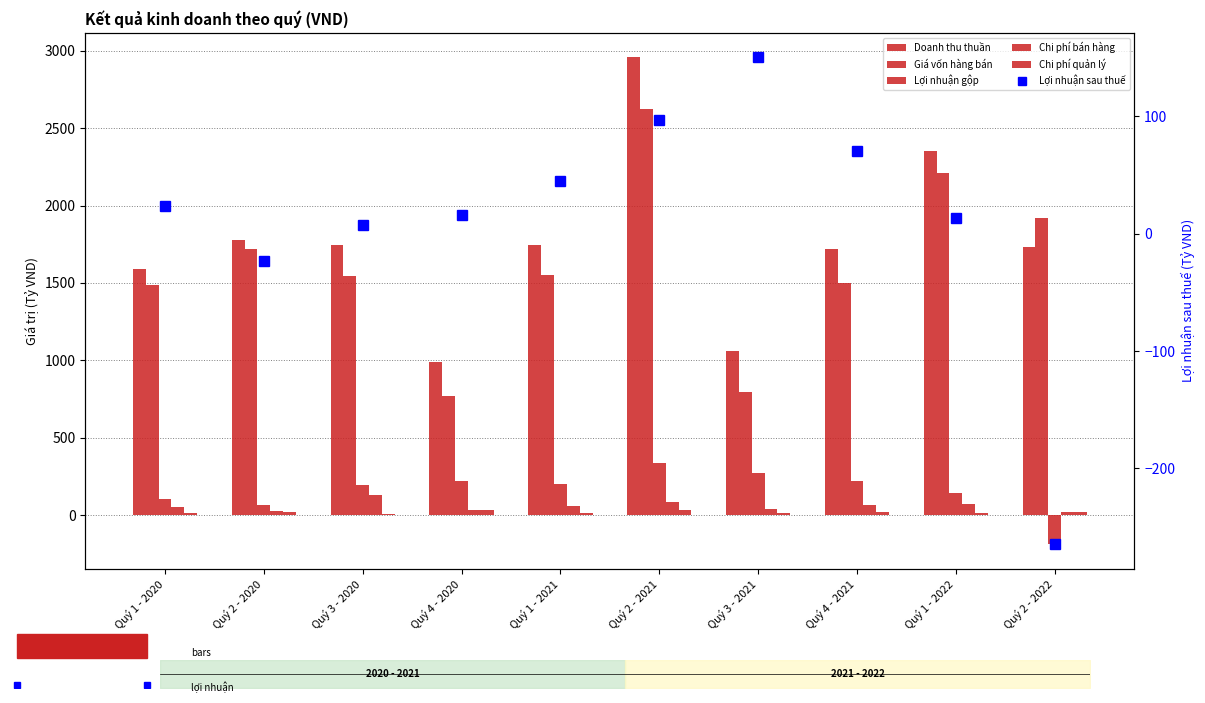

What is the minimum value for Chi phí quản lý?

6.4